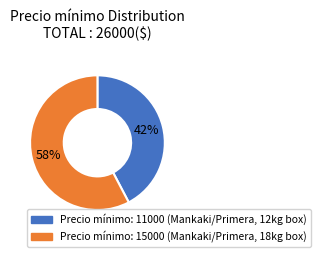

Count the number of slices in the pie.

2